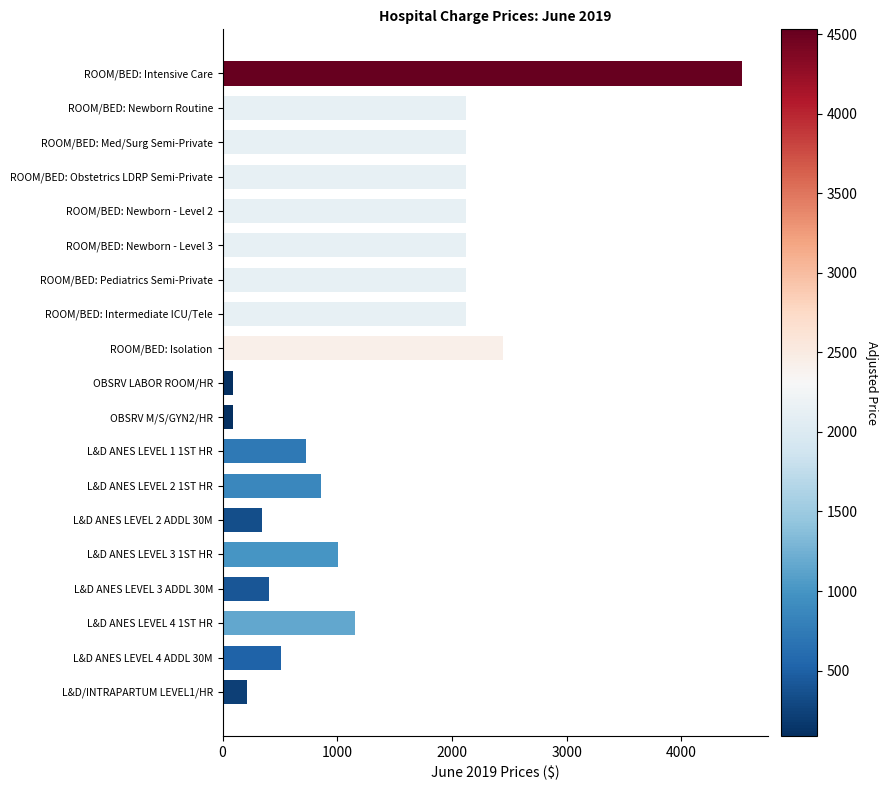

What is the value of the 9th bar from the top?

2441.0